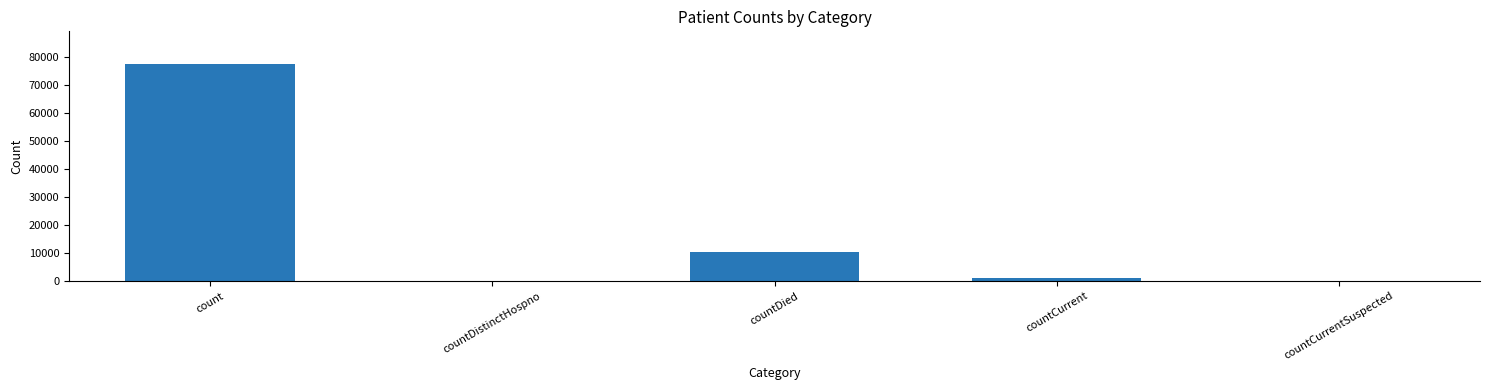

Which category has the highest value across all series?

count